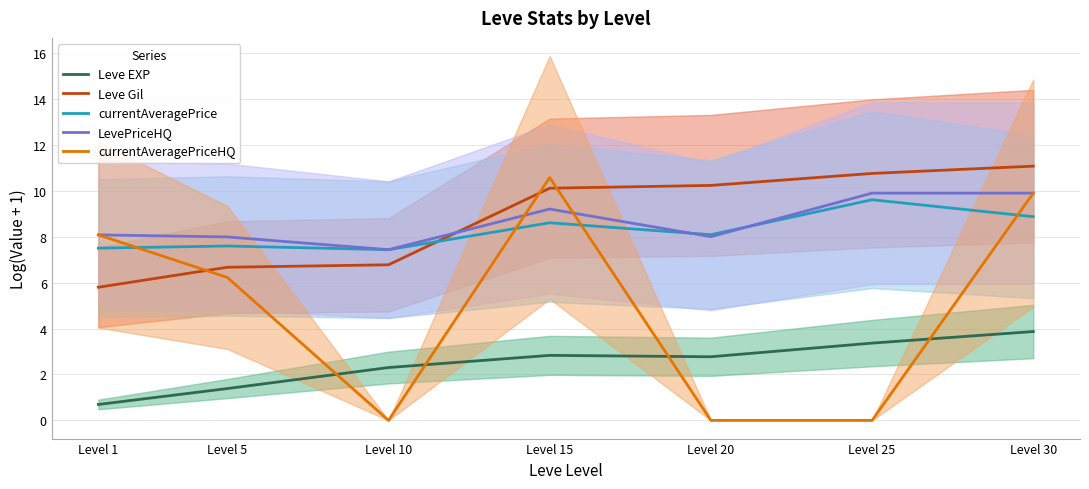

How many data points does each series have?

7